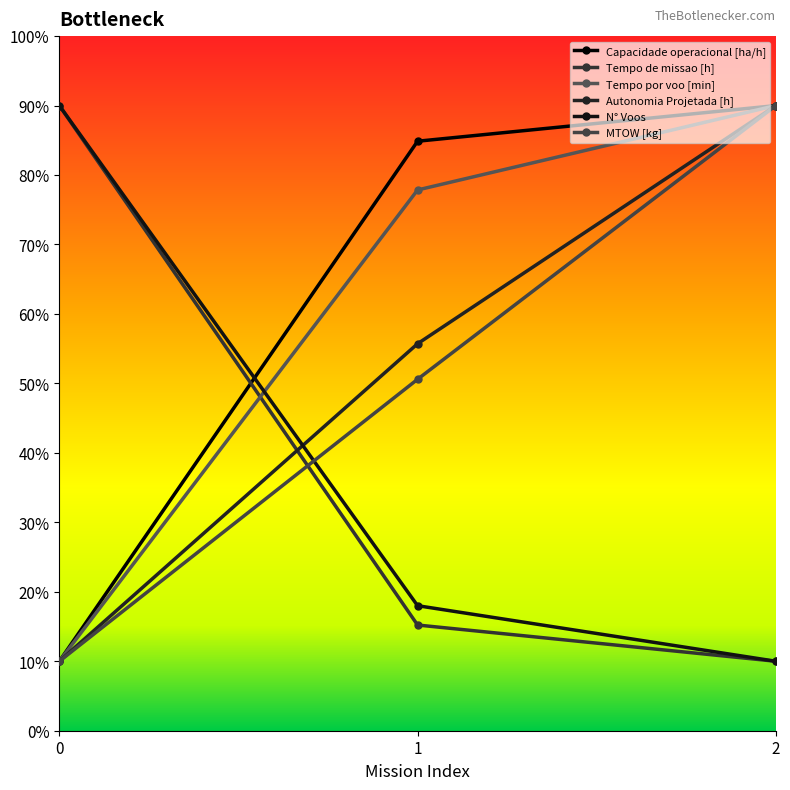

True or false: N° Voos has a value of 14.0 at 2.

False